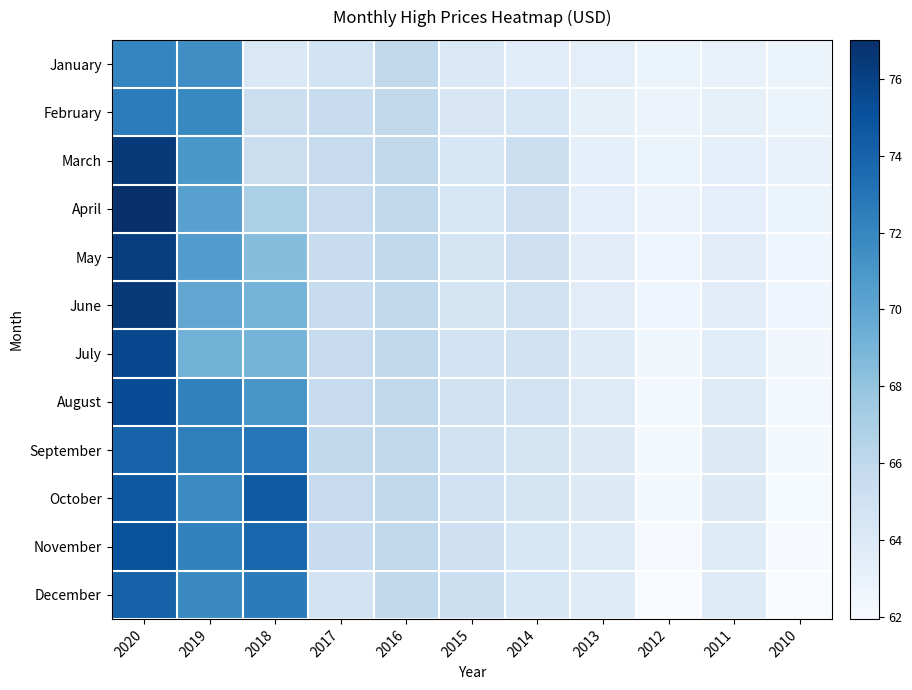

Reading left to right, list all the values displayed in this chart.

January: 2020=72.1	2019=71.5	2018=64.1	2017=64.7	2016=65.9	2015=64.2	2014=63.6	2013=63.4	2012=62.9	2011=63.1	2010=62.8
February: 2020=72.6	2019=71.9	2018=65.3	2017=65.5	2016=65.9	2015=64.2	2014=64.3	2013=63.2	2012=62.8	2011=63.2	2010=62.9
March: 2020=76.4	2019=71.0	2018=65.3	2017=65.6	2016=65.9	2015=64.3	2014=65.2	2013=63.3	2012=62.9	2011=63.3	2010=63.0
April: 2020=77.0	2019=70.3	2018=67.0	2017=65.6	2016=65.9	2015=64.4	2014=65.1	2013=63.4	2012=62.8	2011=63.4	2010=62.8
May: 2020=76.1	2019=70.6	2018=68.5	2017=65.5	2016=65.9	2015=64.5	2014=65.0	2013=63.5	2012=62.7	2011=63.5	2010=62.7
June: 2020=76.4	2019=70.0	2018=69.1	2017=65.5	2016=65.9	2015=64.6	2014=64.9	2013=63.6	2012=62.6	2011=63.6	2010=62.6
July: 2020=75.6	2019=69.2	2018=69.1	2017=65.6	2016=65.9	2015=64.7	2014=64.8	2013=63.7	2012=62.5	2011=63.7	2010=62.5
August: 2020=75.3	2019=72.3	2018=71.0	2017=65.6	2016=65.9	2015=64.8	2014=64.7	2013=63.8	2012=62.4	2011=63.8	2010=62.4
September: 2020=74.1	2019=72.4	2018=73.0	2017=65.9	2016=65.9	2015=64.9	2014=64.6	2013=63.9	2012=62.3	2011=63.9	2010=62.3
October: 2020=74.7	2019=71.7	2018=74.5	2017=65.6	2016=65.9	2015=65.0	2014=64.5	2013=63.9	2012=62.2	2011=63.9	2010=62.2
November: 2020=75.0	2019=72.2	2018=73.9	2017=65.5	2016=65.9	2015=65.1	2014=64.4	2013=63.8	2012=62.1	2011=63.8	2010=62.1
December: 2020=74.1	2019=71.8	2018=72.6	2017=64.7	2016=65.9	2015=65.2	2014=64.3	2013=63.7	2012=62.0	2011=63.7	2010=62.0